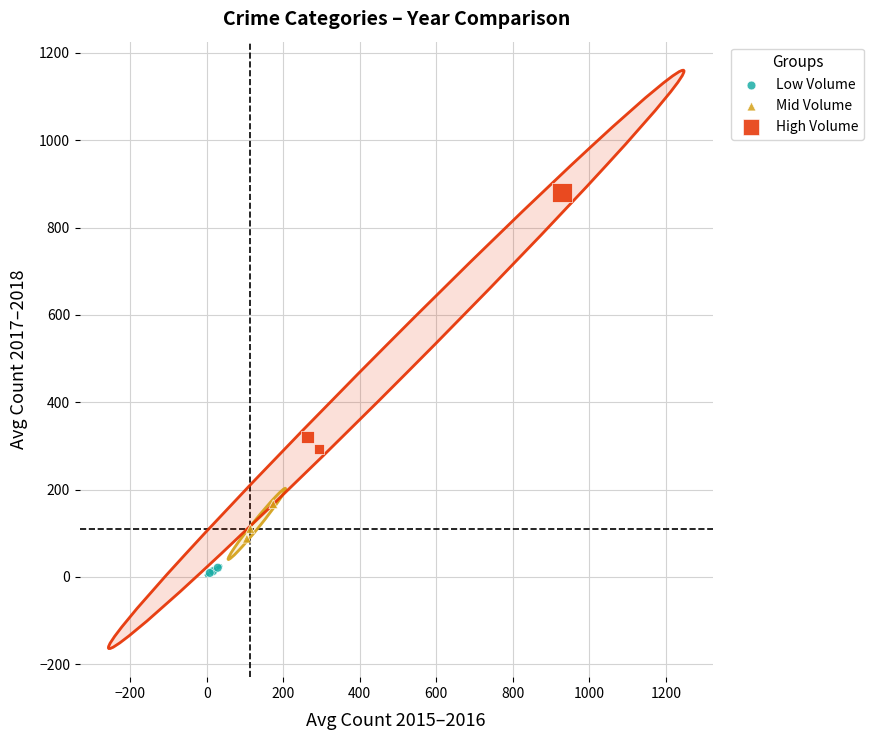

Which series reaches the maximum Y coordinate?

High Volume